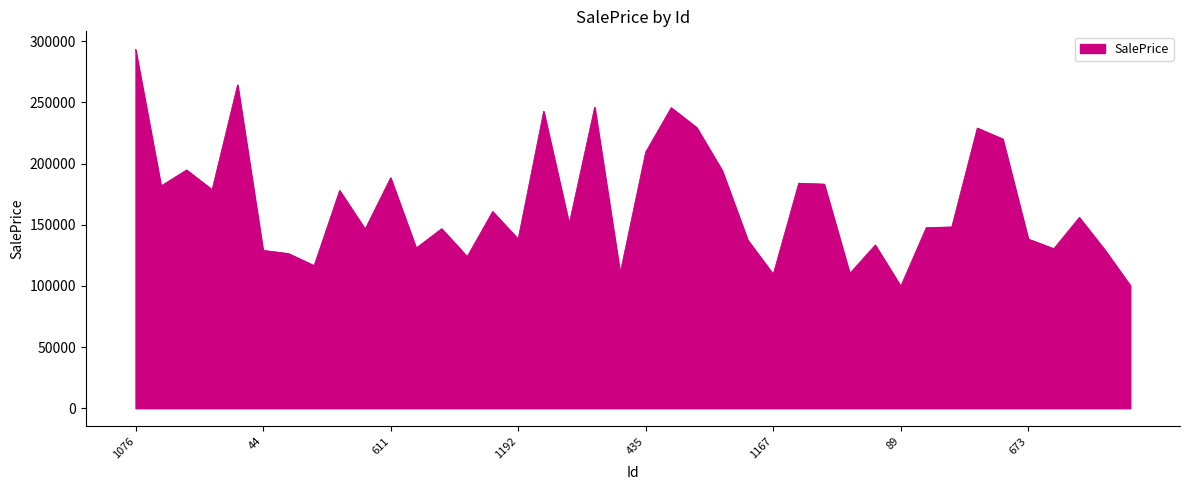

What is the difference between the maximum and minimum values?

193665.2